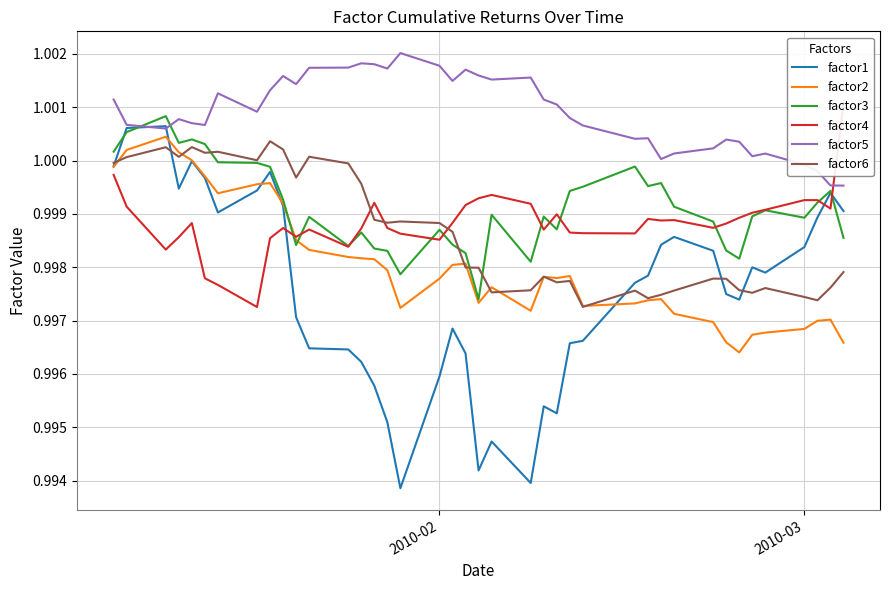

True or false: factor6 and factor5 cross at least once.

False